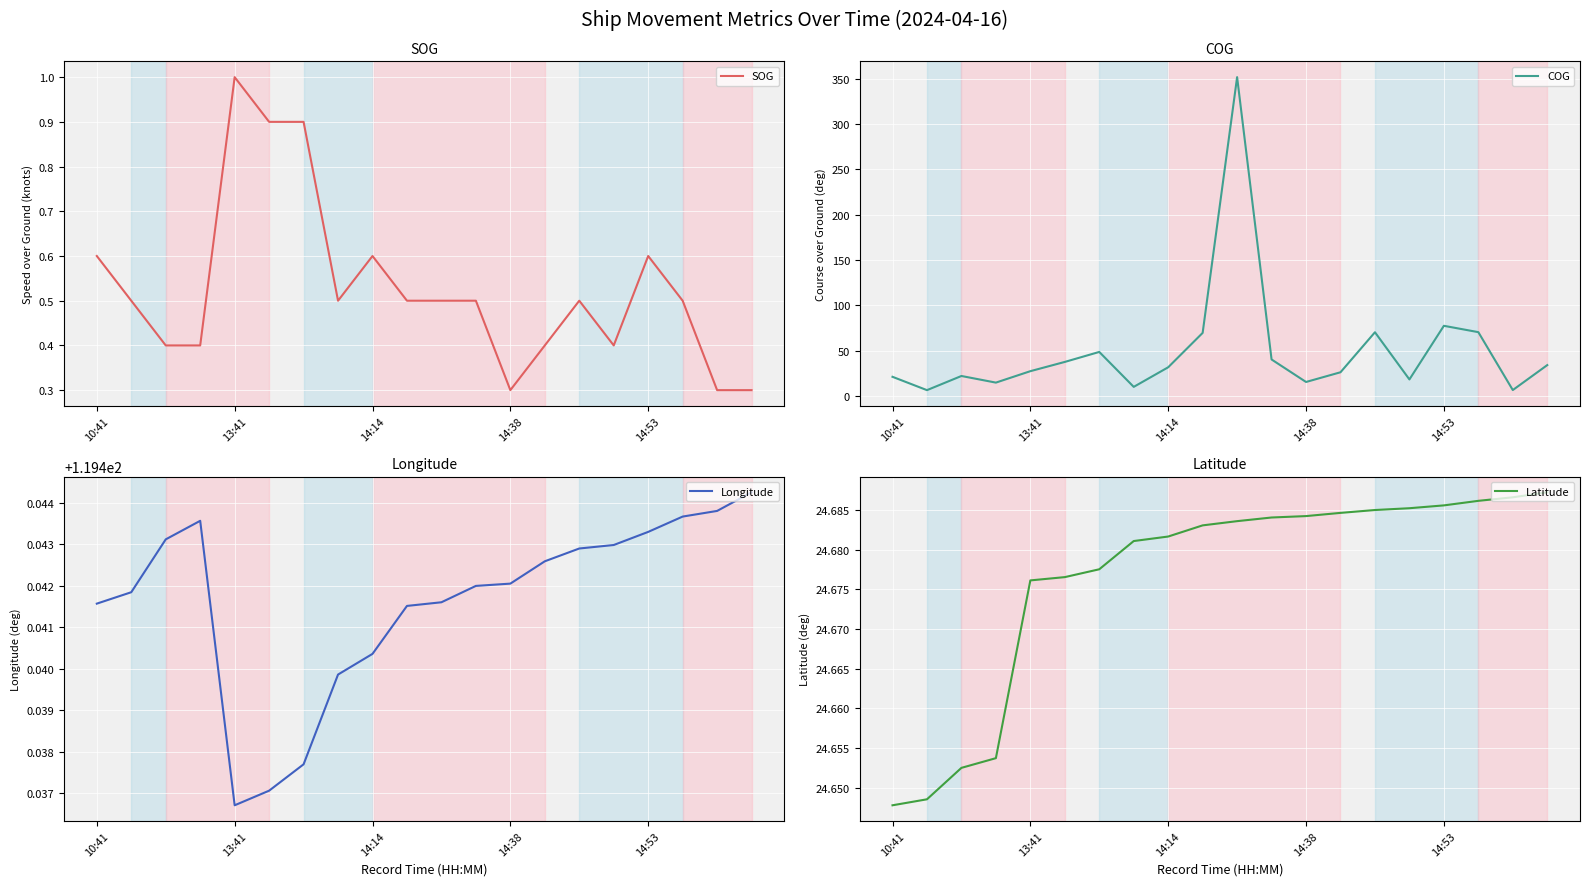

At which category is the sum across all series the highest?

10